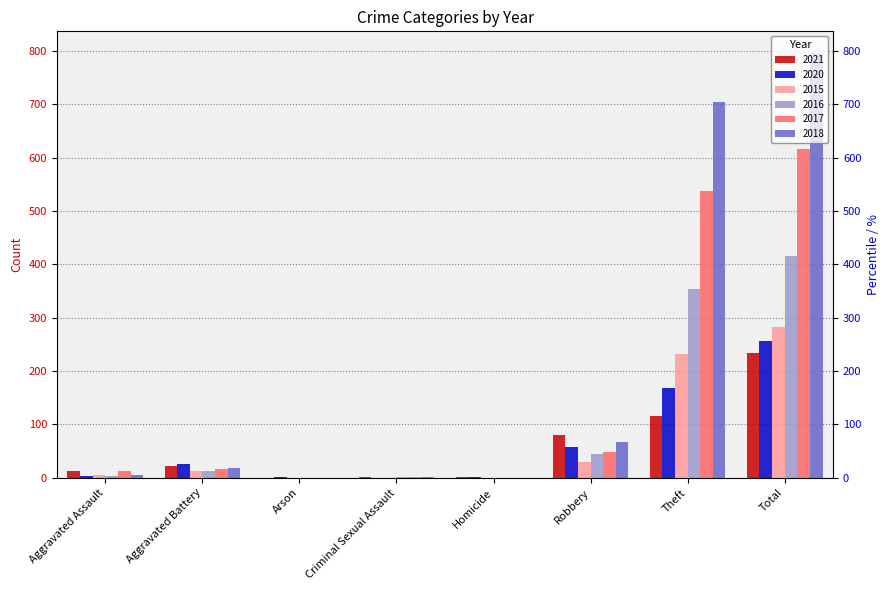

Is the value of 2015 at Robbery greater than the value of 2021 at Theft?

No